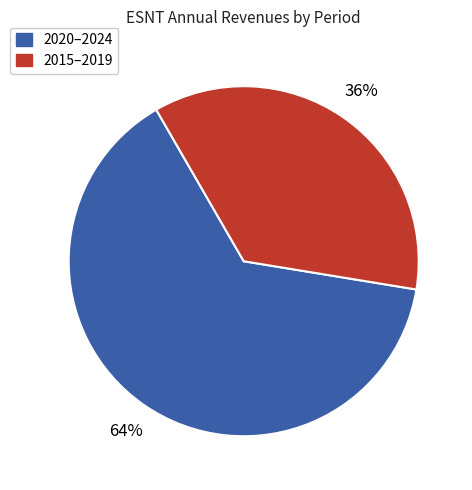

To the nearest percent, what is the average slice percentage?

50%